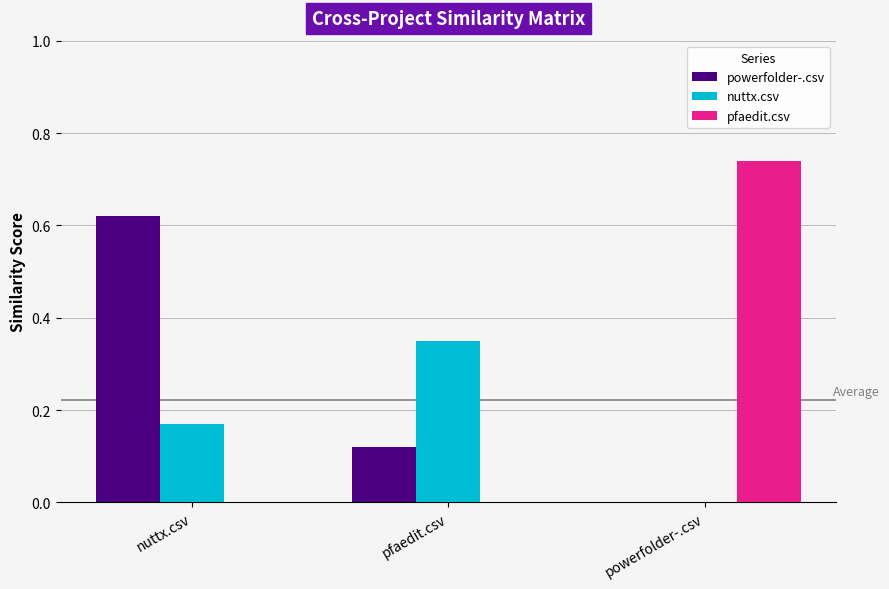

At which category does the chart reach its peak across all series?

powerfolder-.csv